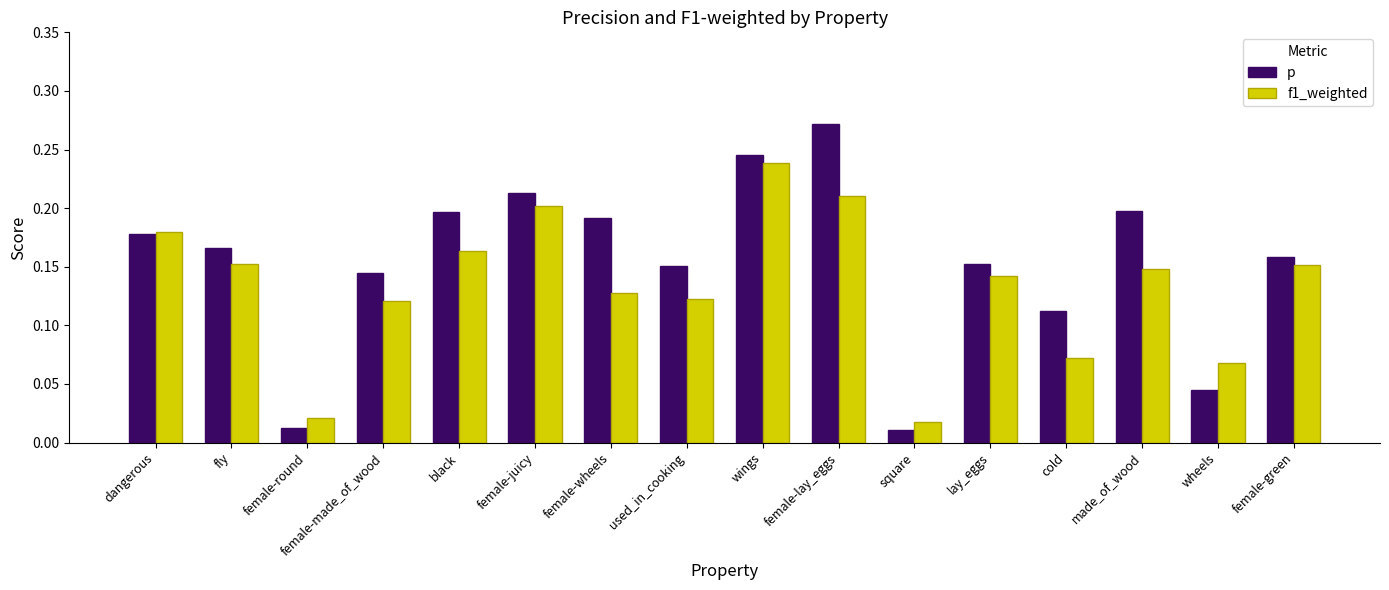

The value of p at lay_eggs is 0.2. True or false?

True